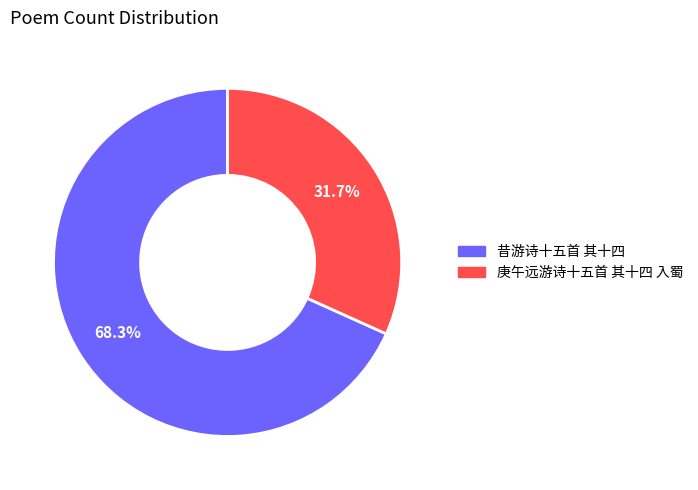

Count the number of slices in the pie.

2